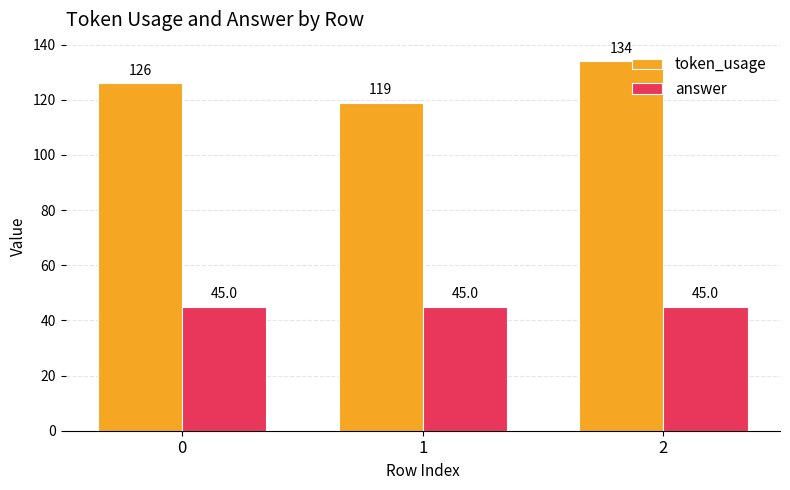

What is the total value across all series at 2?

179